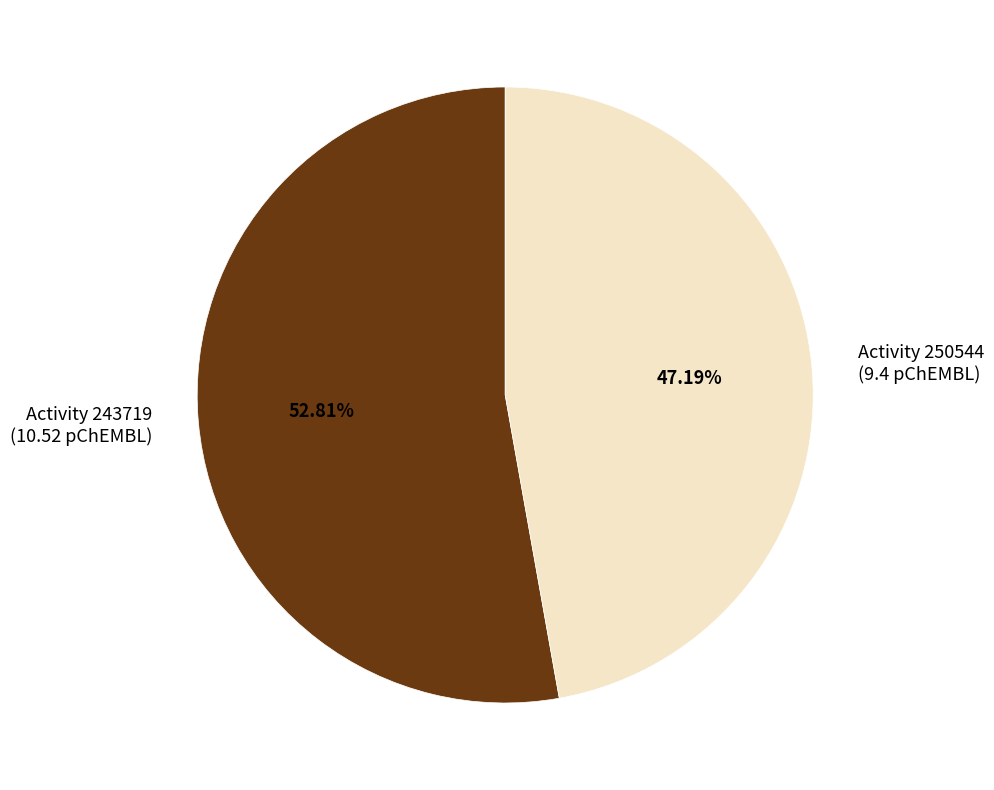

Which slice is the largest?

Activity 243719 (10.52 pChEMBL)